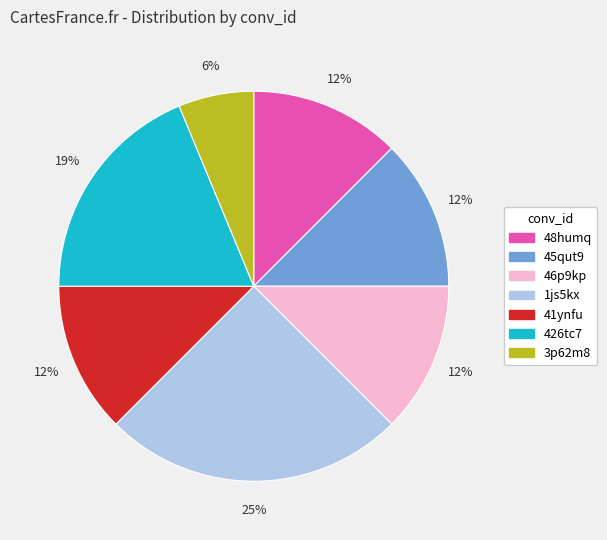

Which category has the biggest portion of the pie?

1js5kx